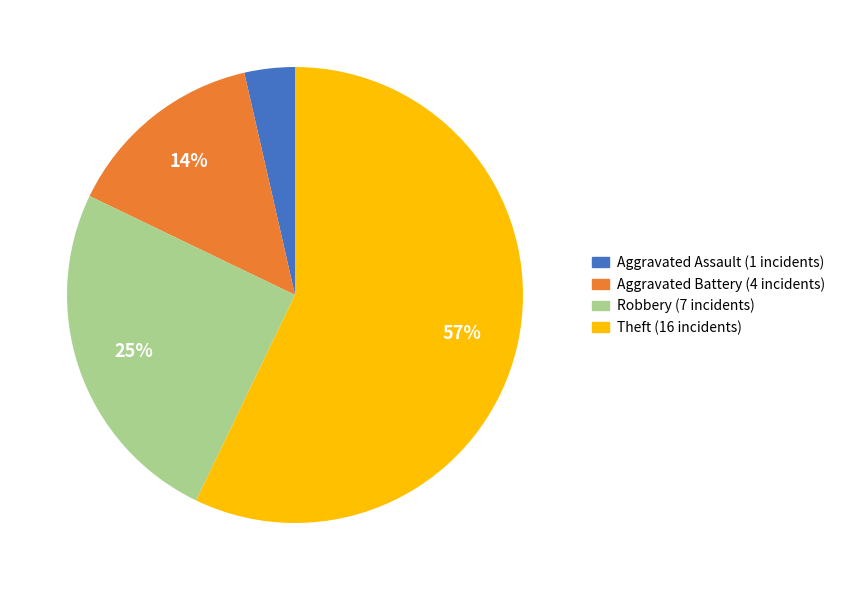

To the nearest percent, what is the average slice percentage?

25%